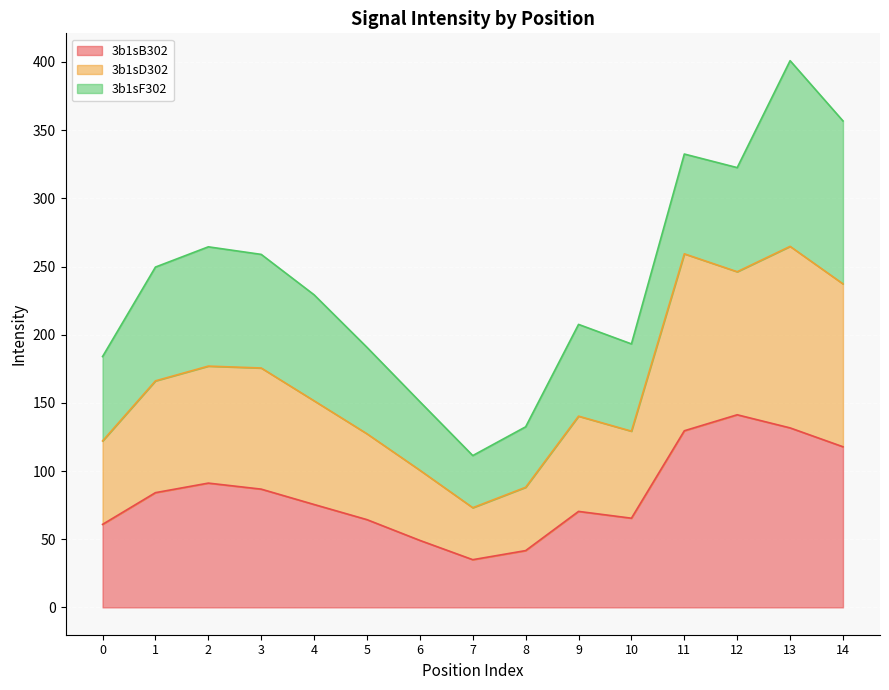

True or false: 3b1sB302 and 3b1sD302 intersect in this chart.

False